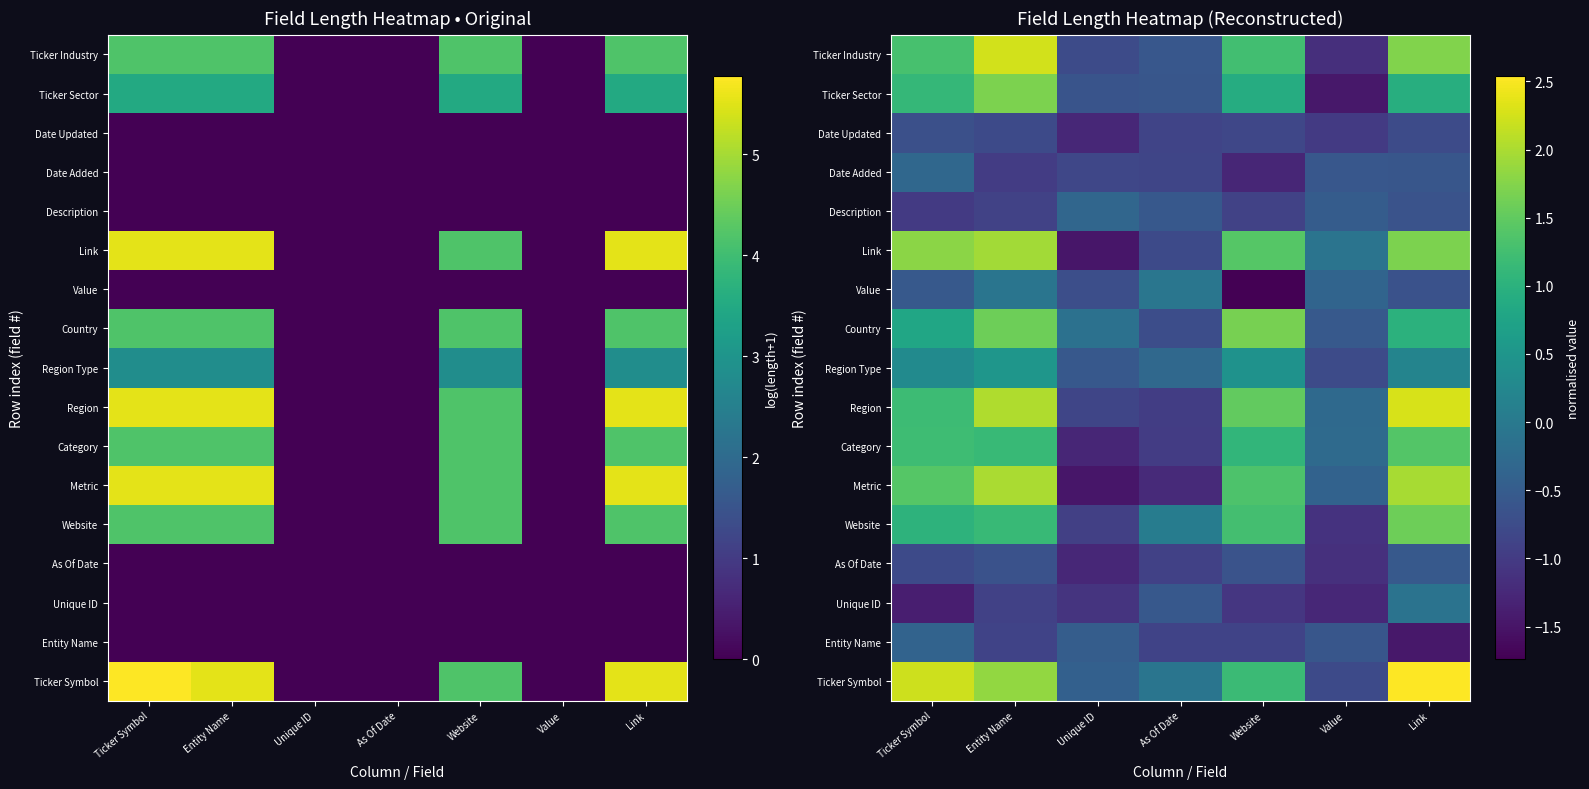

How many Region Type values are between 0 and 1?

4